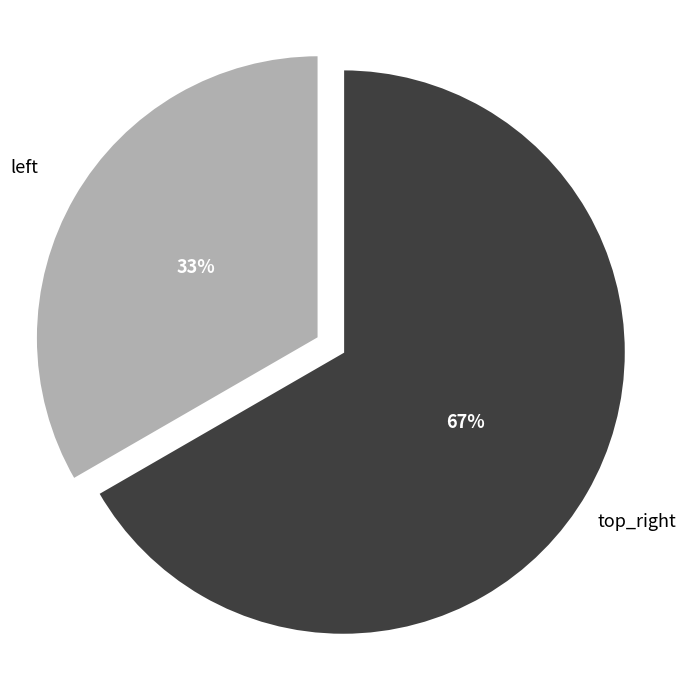

Is there a majority slice in this chart?

Yes